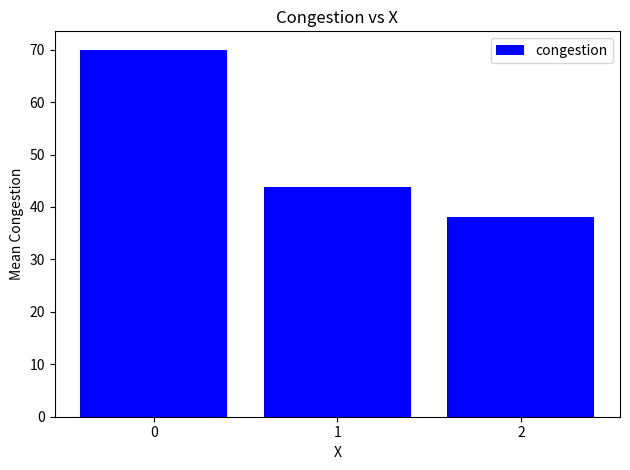

Reading left to right, extract all data points from this chart.

0=70.0	1=43.8	2=38.0